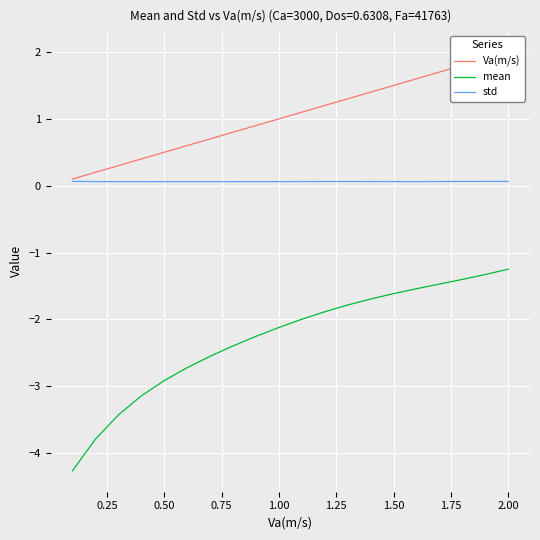

At how many categories does at least one series exceed 1?

10